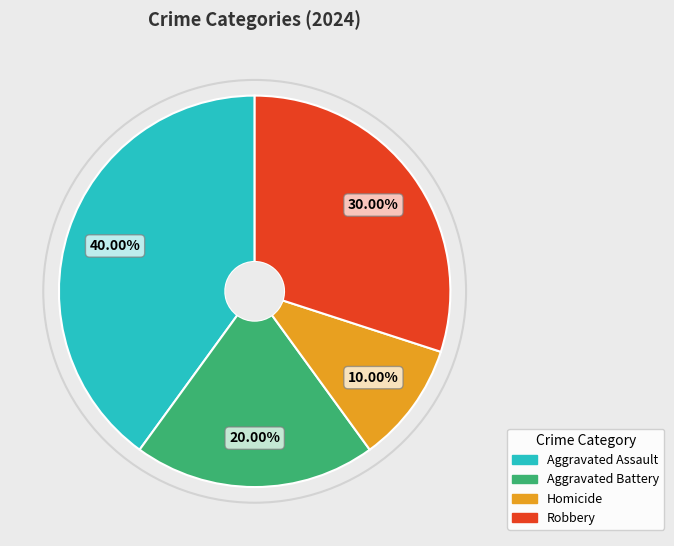

How much of the chart is everything except Homicide?

90.0%